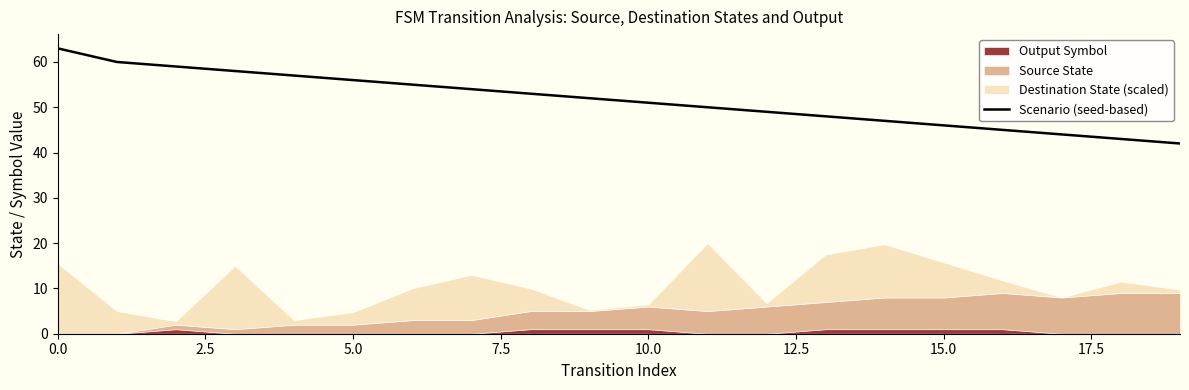

Approximately how many times larger is the value at 14 compared to 0.0?

0.7